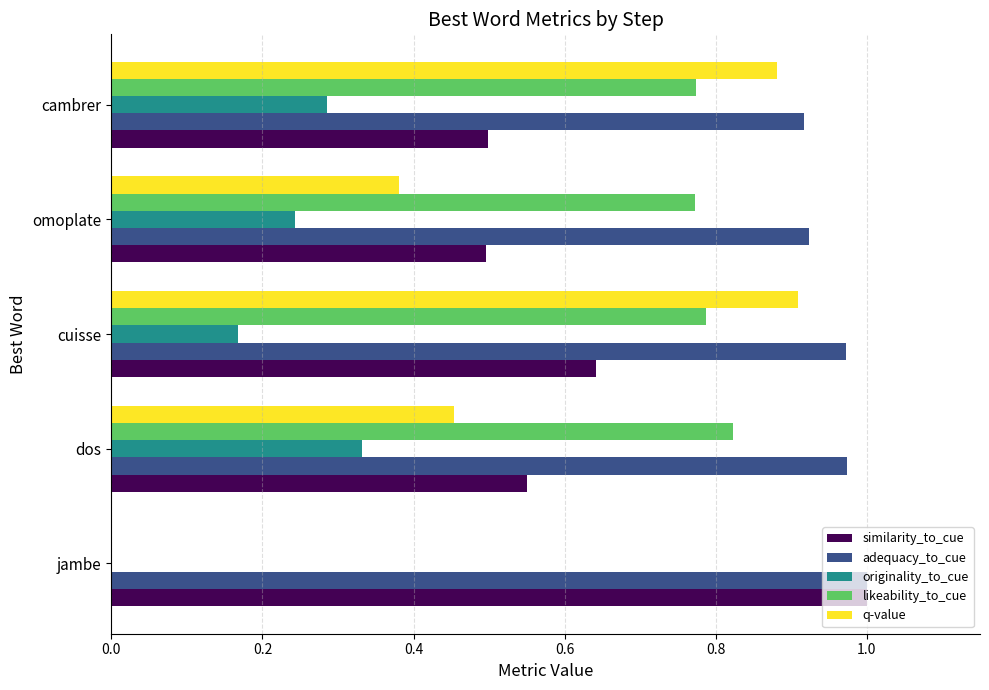

Which category has the highest value in the adequacy_to_cue series?

jambe